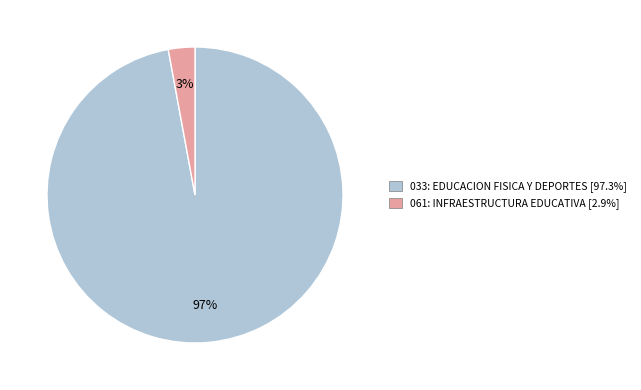

Is 061: INFRAESTRUCTURA EDUCATIVA the majority of the pie?

No